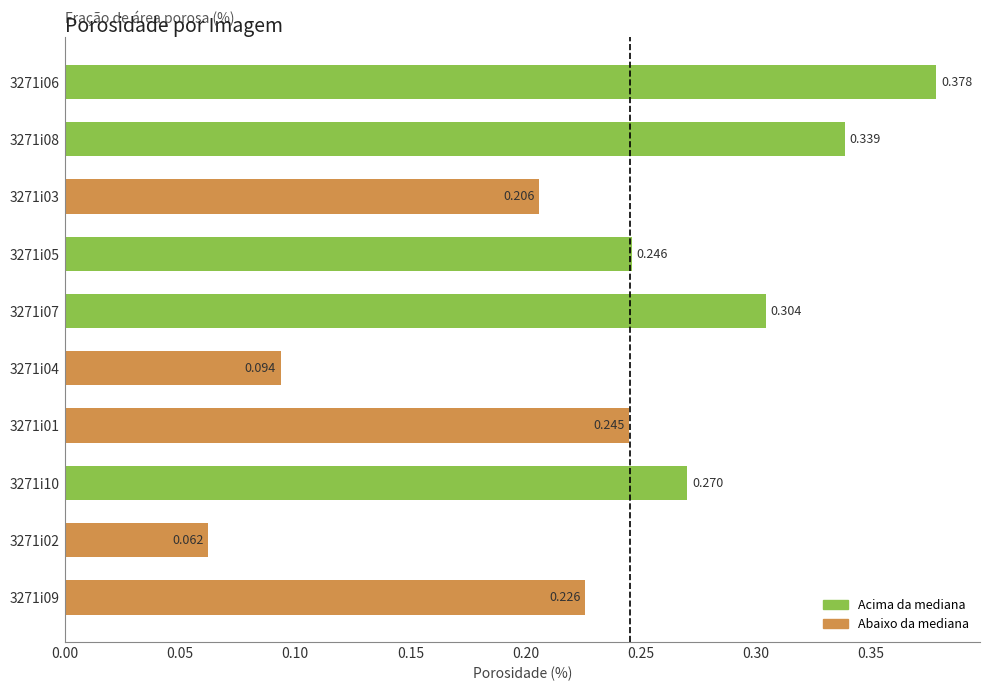

Does the chart contain any negative values?

No